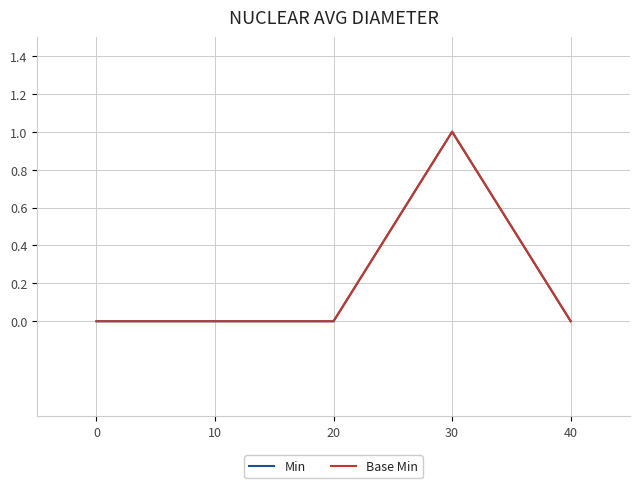

Does the chart have visible grid lines?

Yes